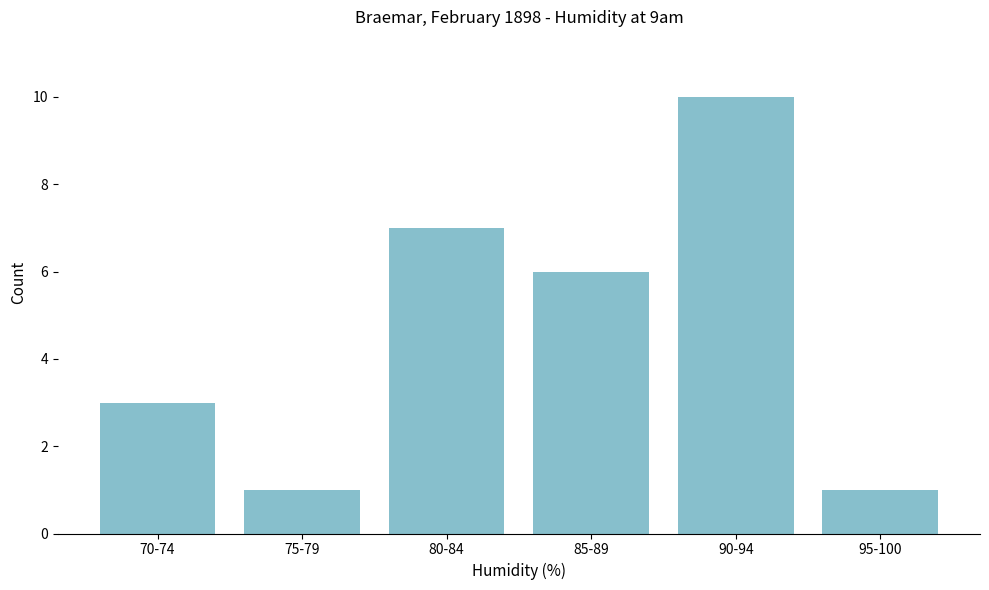

Reading left to right, what are all the values shown in this chart?

3	1	7	6	10	1